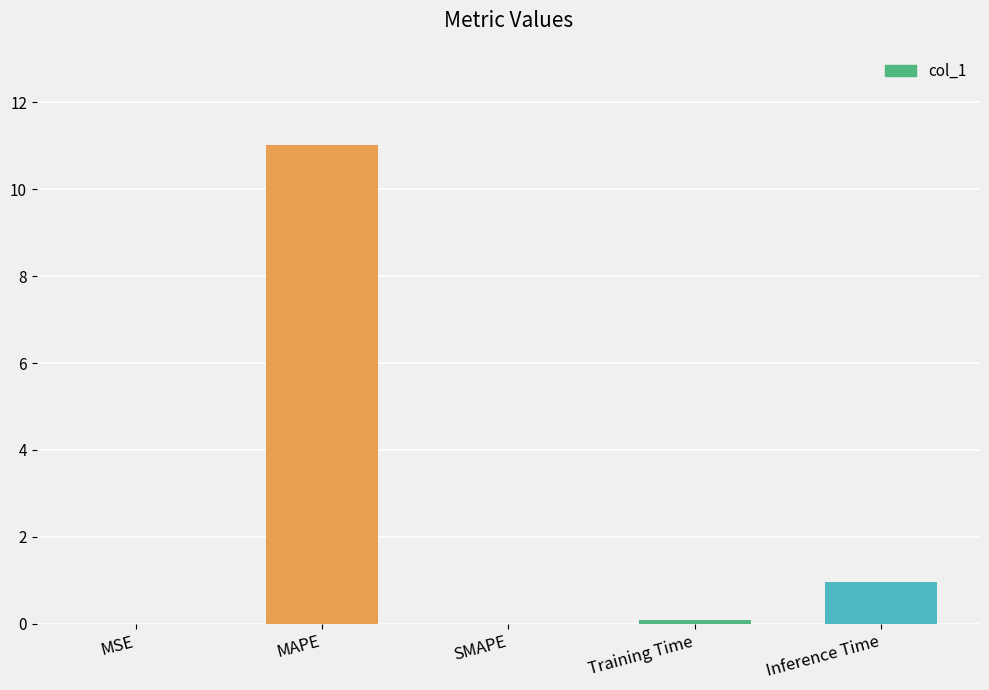

True or false: the data shows 1.0 at Inference Time.

True